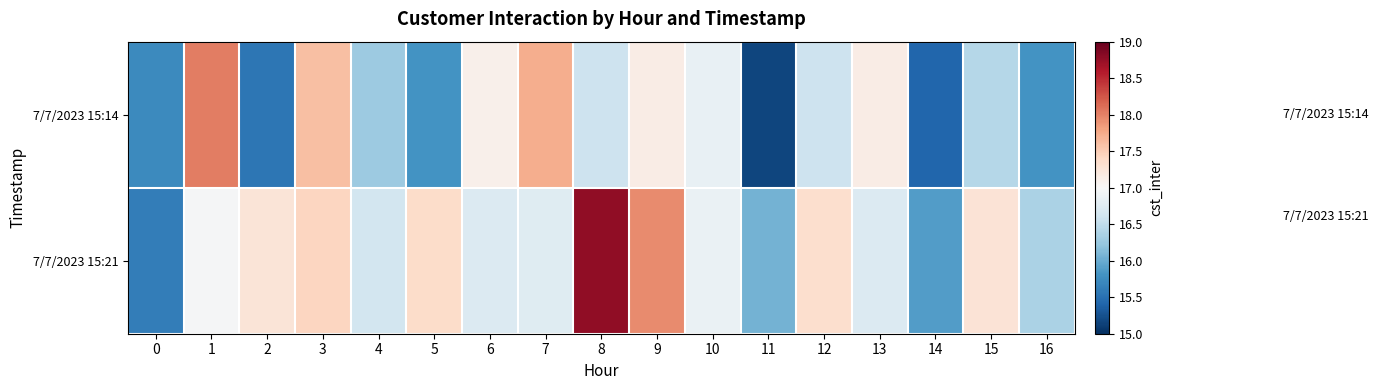

List the series in order of their peak value, lowest first.

7/7/2023 15:14, 7/7/2023 15:21